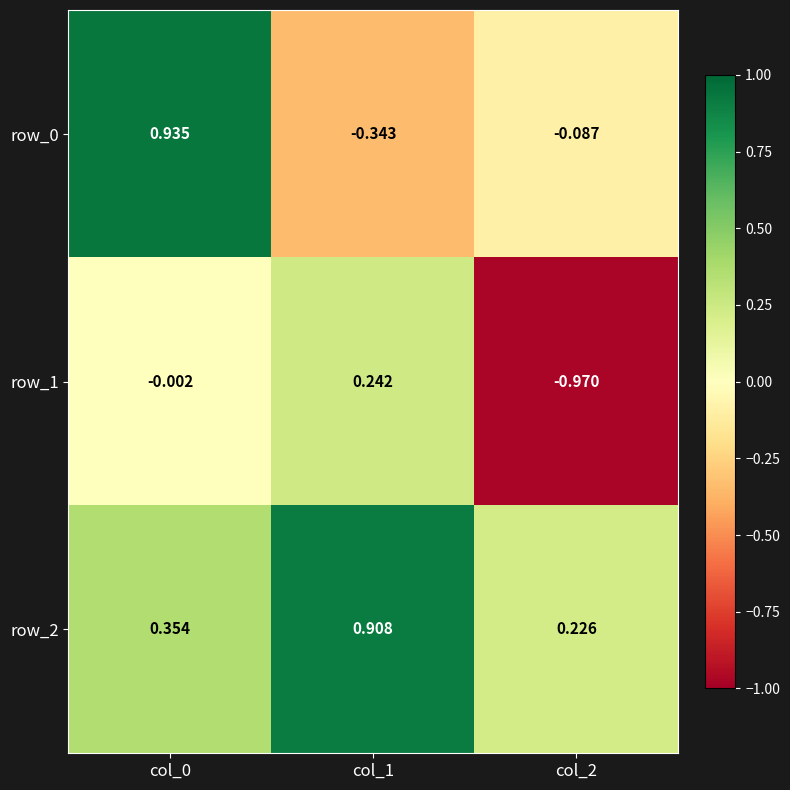

How many negative values does the row_0 series have?

2